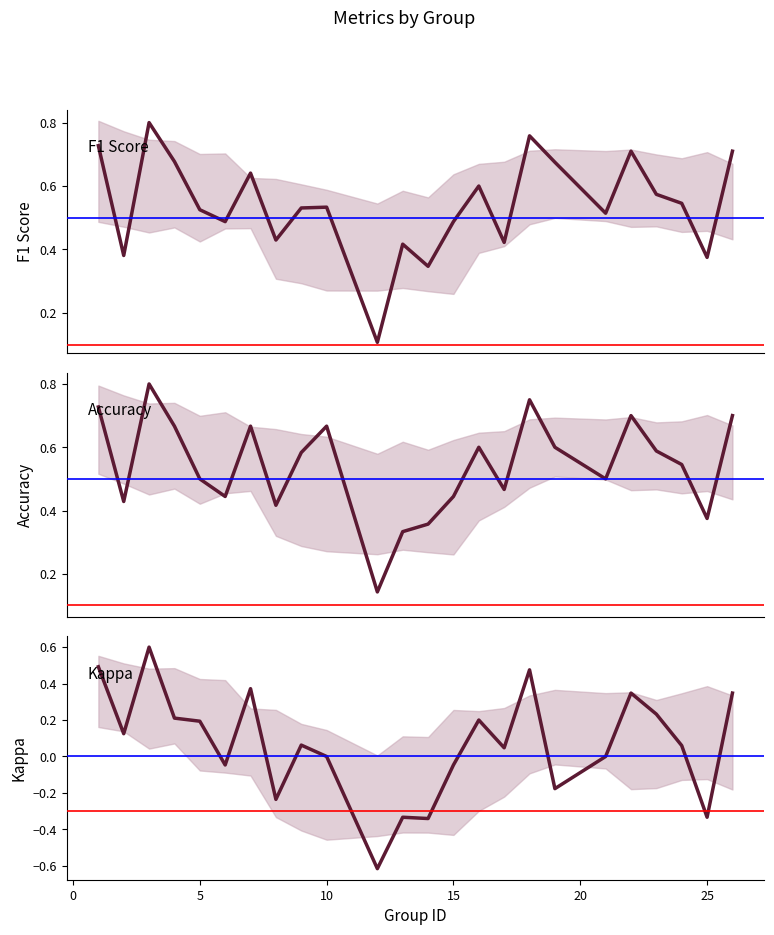

What is the difference between the maximum and second lowest values in the Accuracy series?

0.5